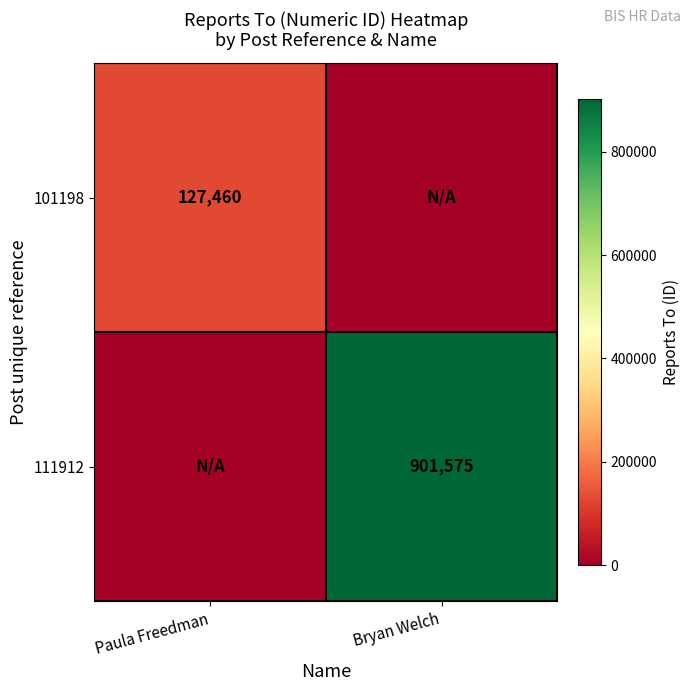

What is the spread (max minus min) of values at Paula Freedman?

127460